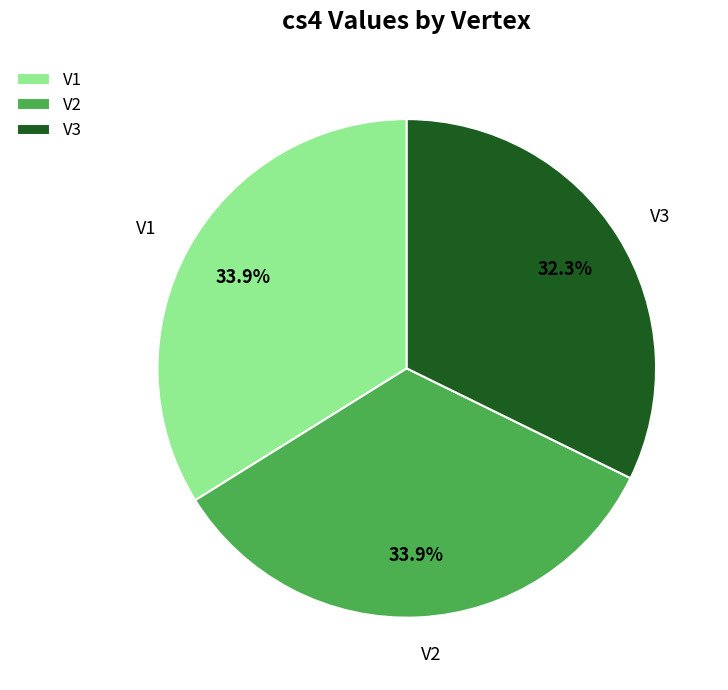

To the nearest percent, what percentage of the pie is V1?

34%